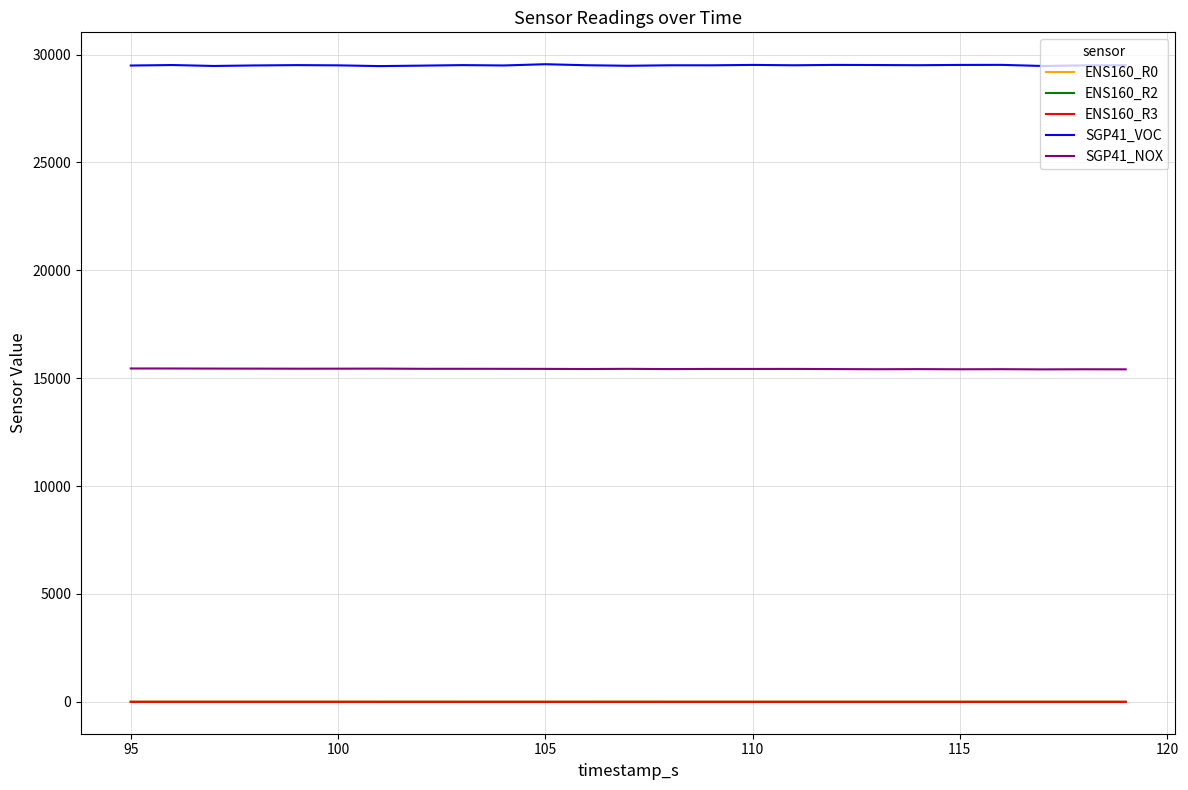

True or false: SGP41_VOC and ENS160_R2 cross at least once.

False